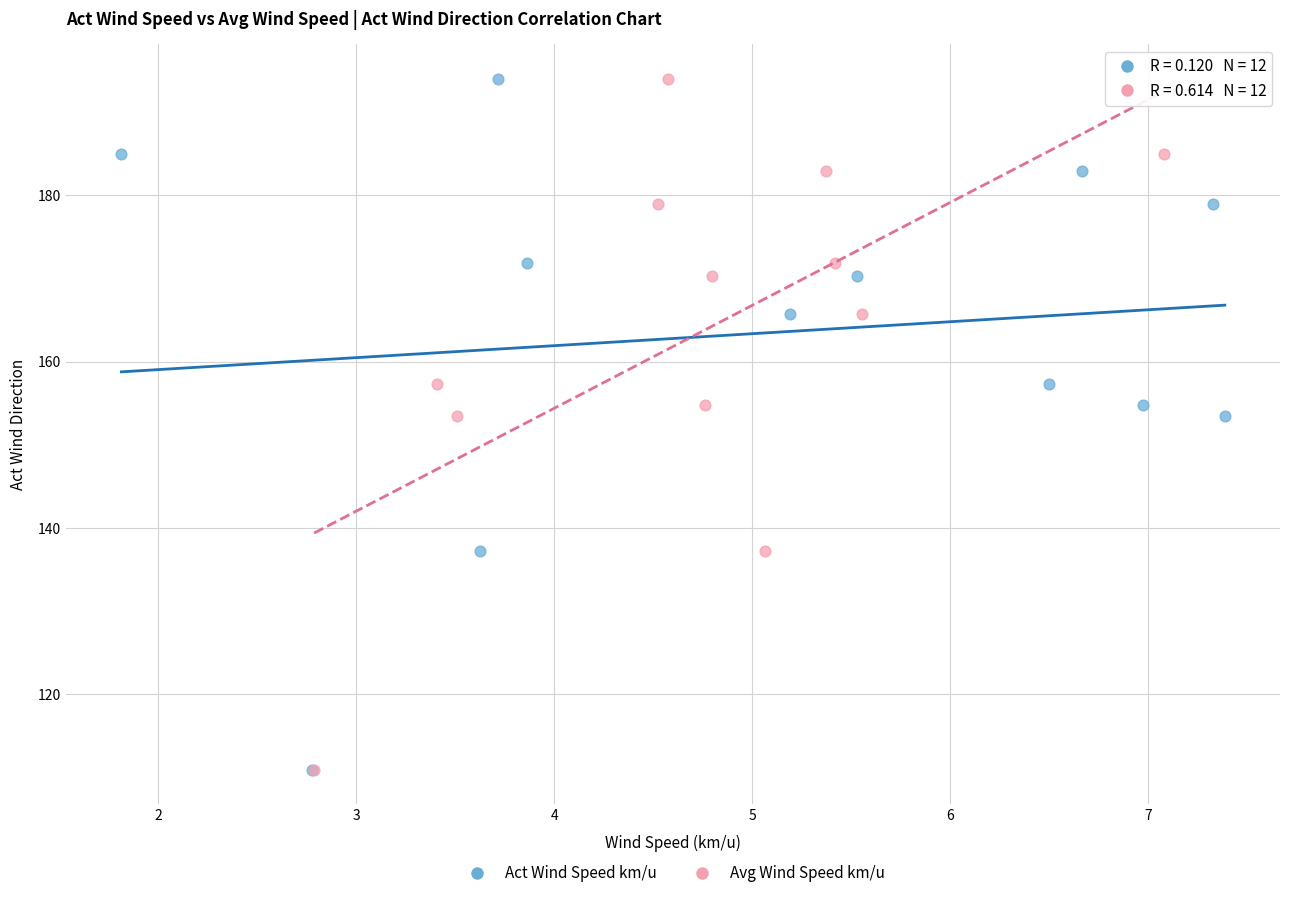

What are all the series names shown in the legend?

Act Wind Speed km/u, Avg Wind Speed km/u